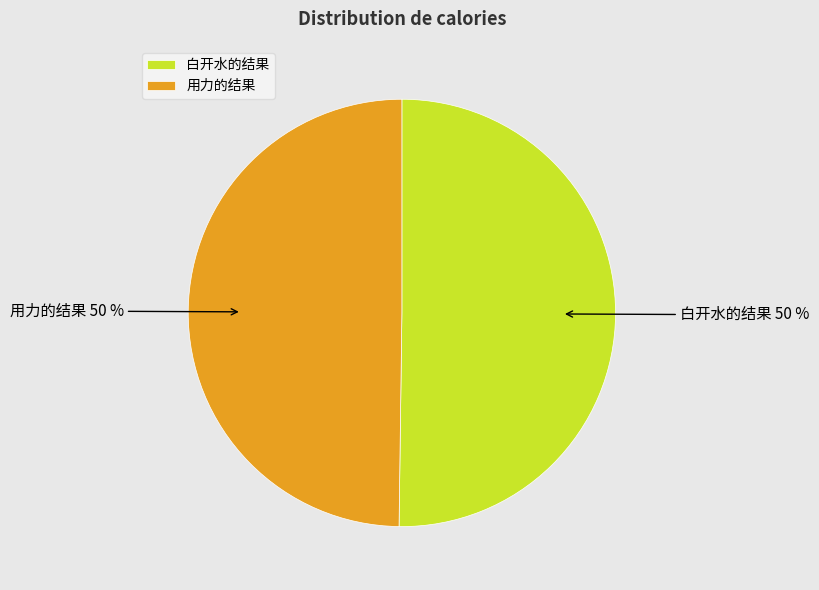

Is the sum of 用力的结果 and 白开水的结果 greater than half?

Yes